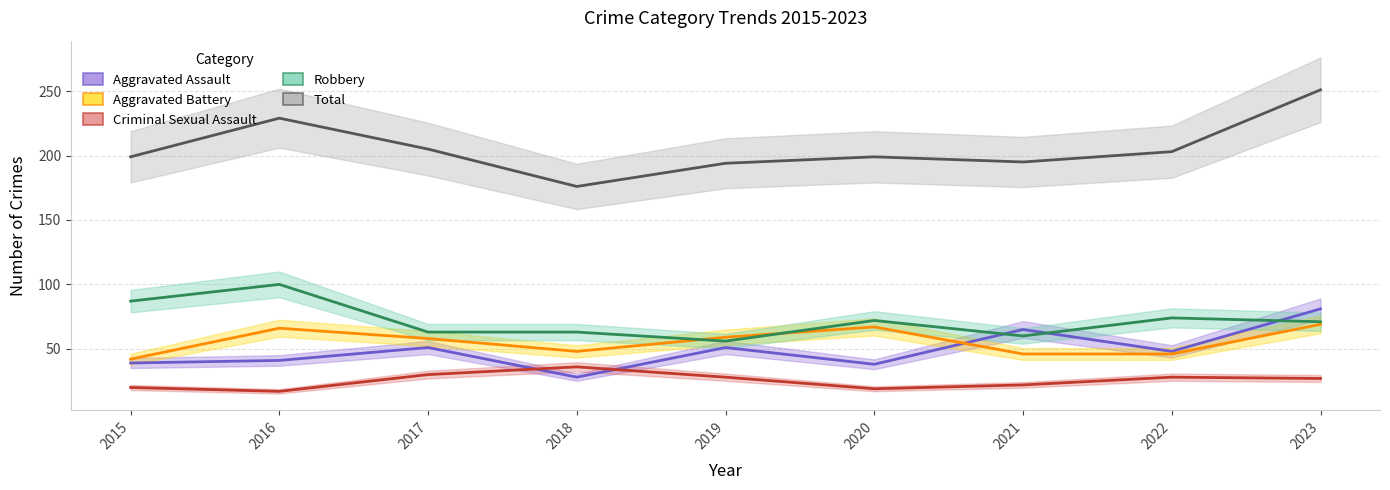

Where does the Aggravated Assault series first go above 48?

2017